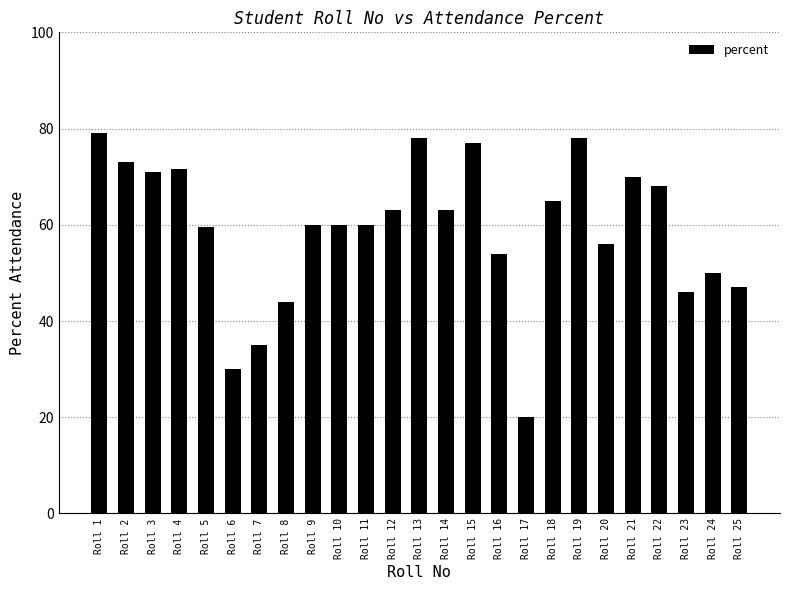

Reading left to right, transcribe all the data shown in this chart.

79.0	73.0	71.0	71.6	59.6	30.0	35.0	44.0	60.0	60.0	60.0	63.0	78.0	63.0	77.0	54.0	20.0	65.0	78.0	56.0	70.0	68.0	46.0	50.0	47.0